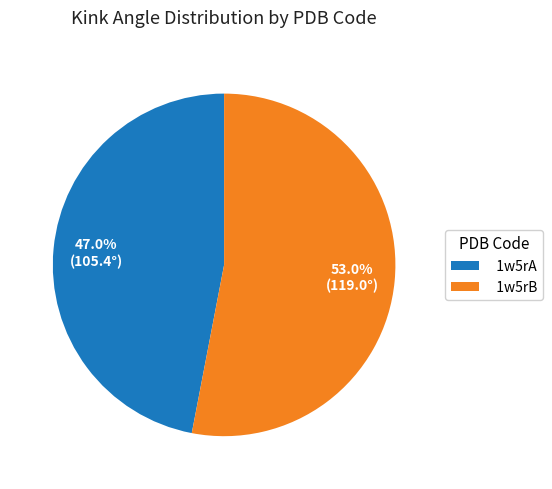

Which has a higher value, 1w5rB or 1w5rA?

1w5rB